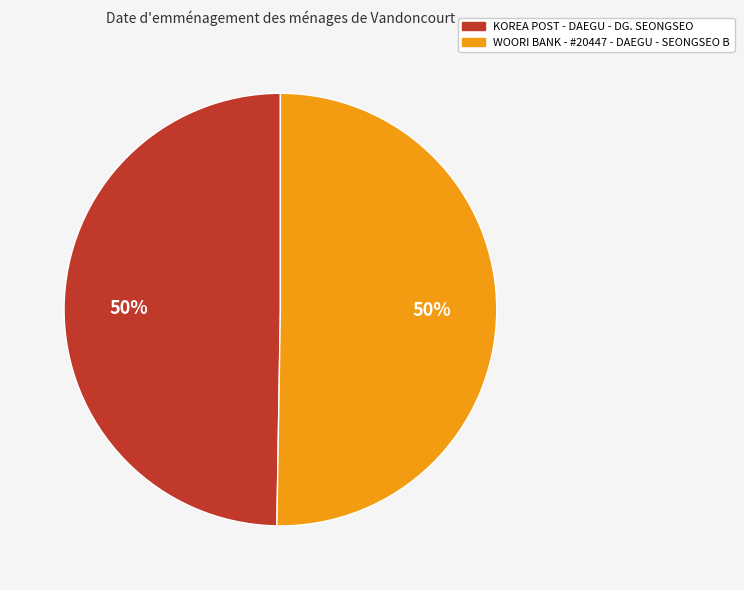

Approximately how many times larger is the value at WOORI BANK - #20447 - DAEGU - SEONGSEO B compared to KOREA POST - DAEGU - DG. SEONGSEO?

1.0